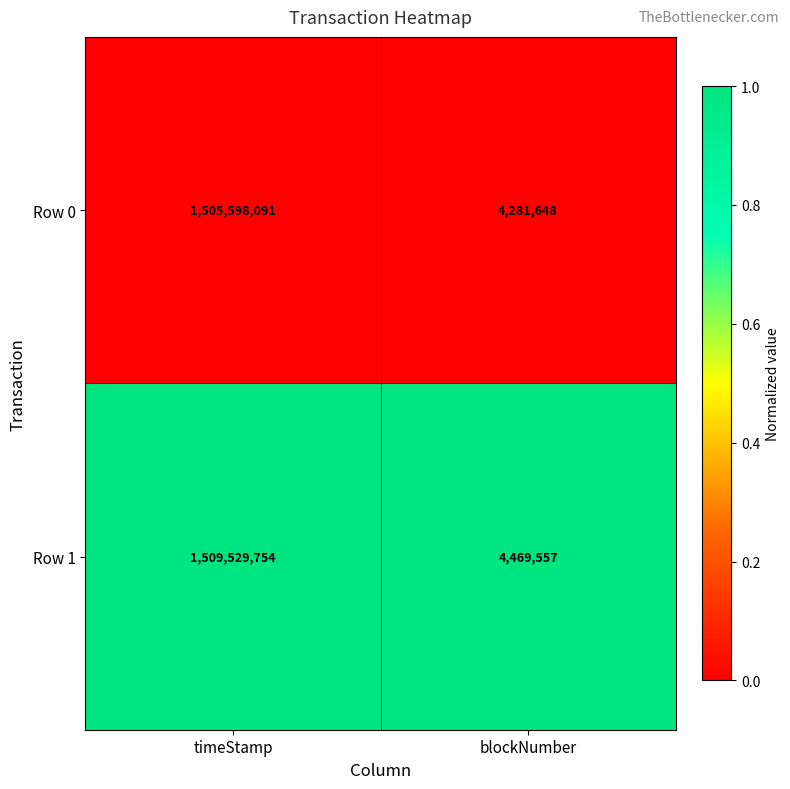

Reading right to left, extract all data points from this chart.

Row 0: 4281648	1505598091
Row 1: 4469557	1509529754